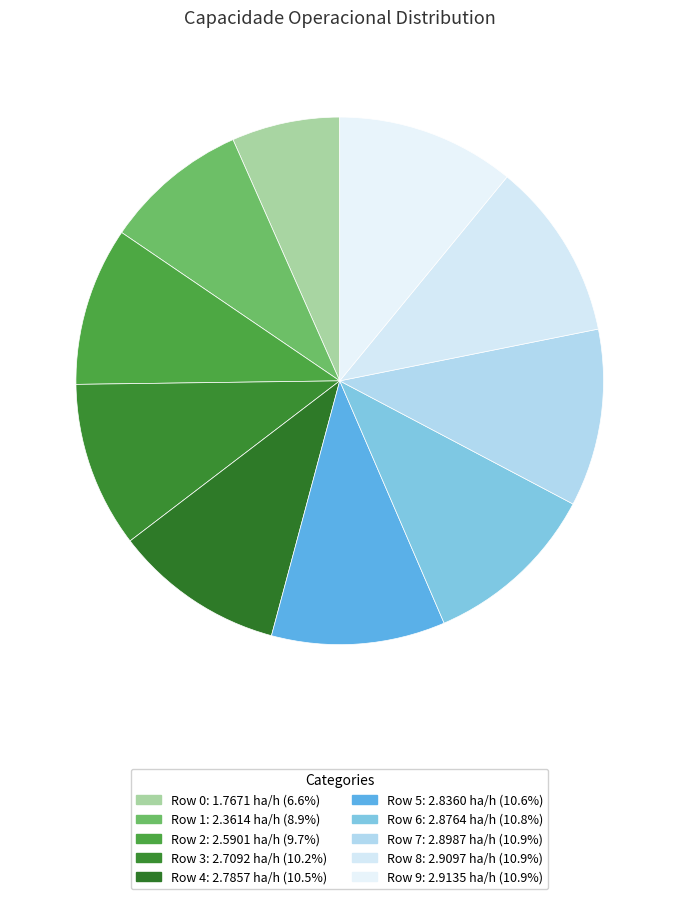

How many segments does this pie chart have?

10